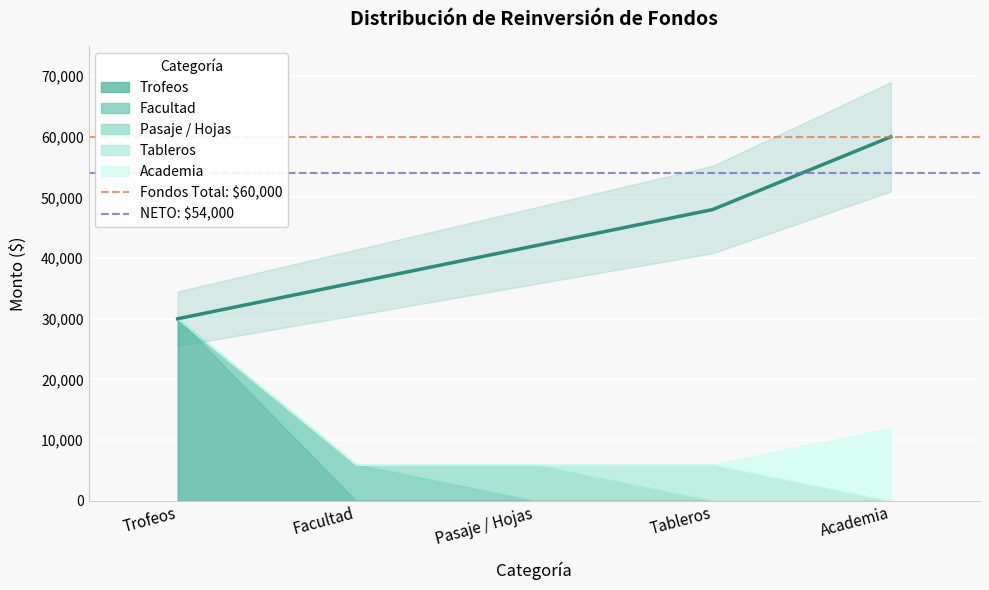

The NETO: $54,000 series shows 84529 at Facultad. True or false?

False